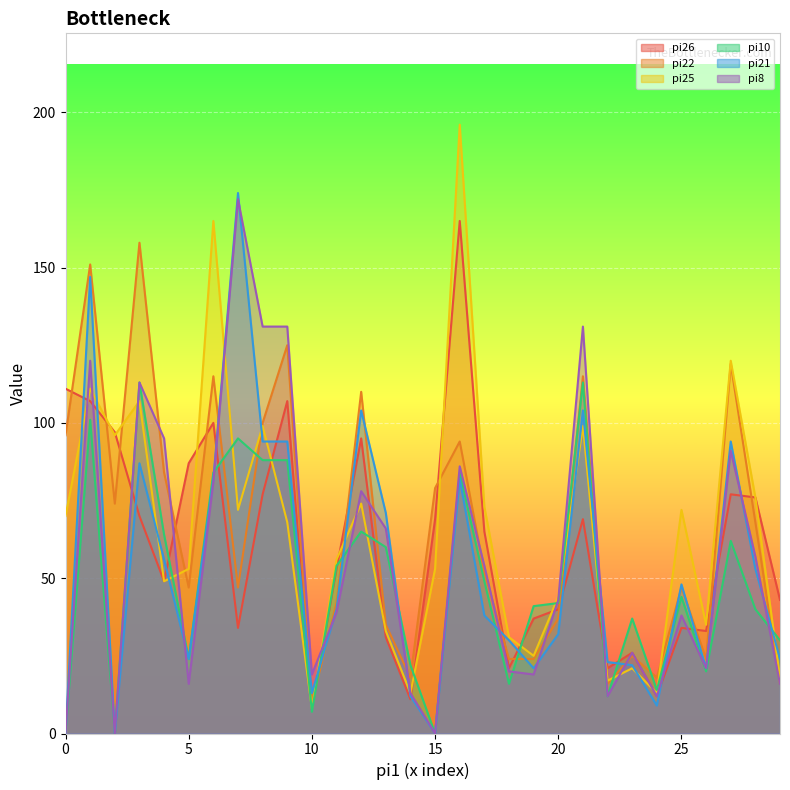

Is it true that pi21 equals 56 at 97?

True